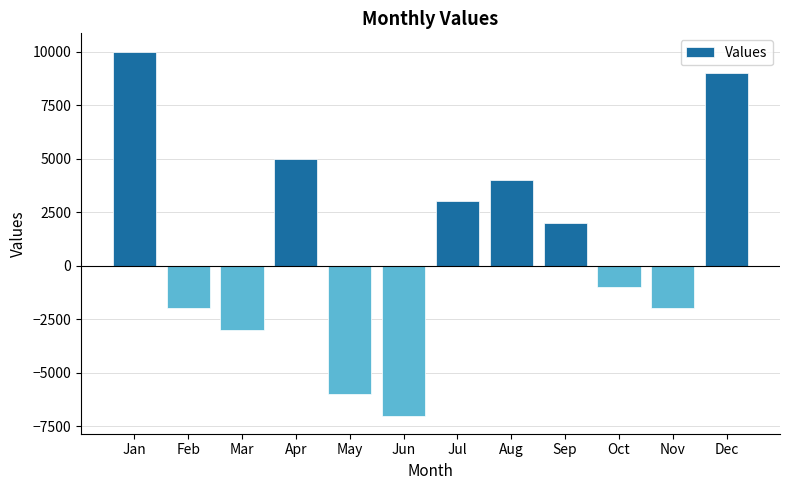

At which label is the value closest to 1500?

Sep